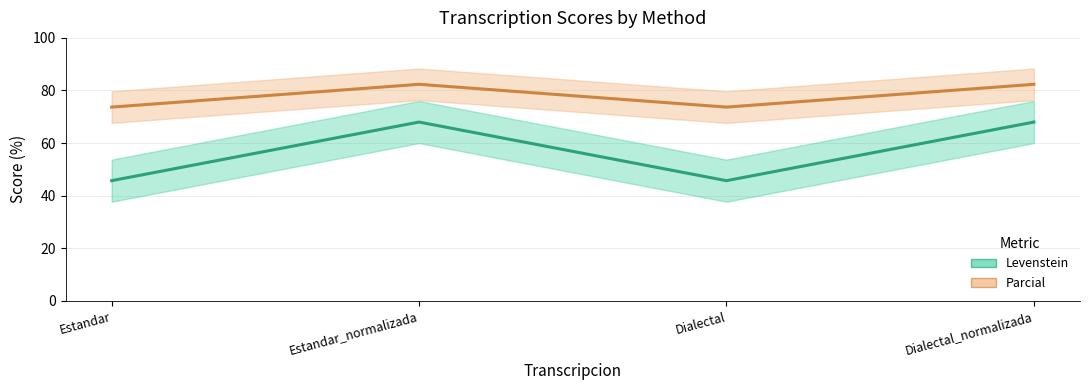

True or false: Levenstein and Parcial intersect in this chart.

False